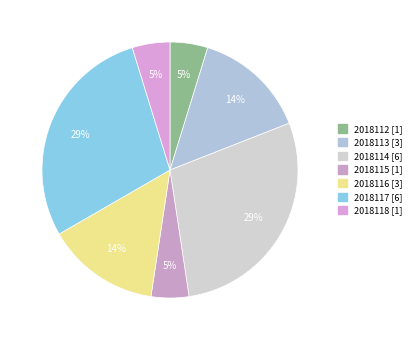

To the nearest percent, what is the combined percentage of 2018116 and 2018117?

43%